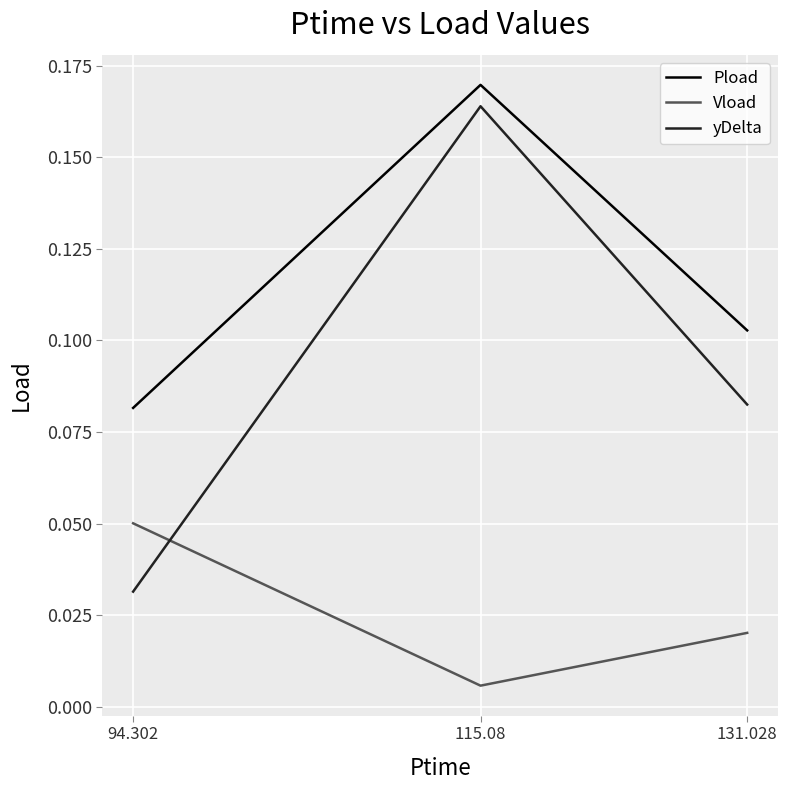

List the series in order of their overall mean, highest first.

Pload, yDelta, Vload